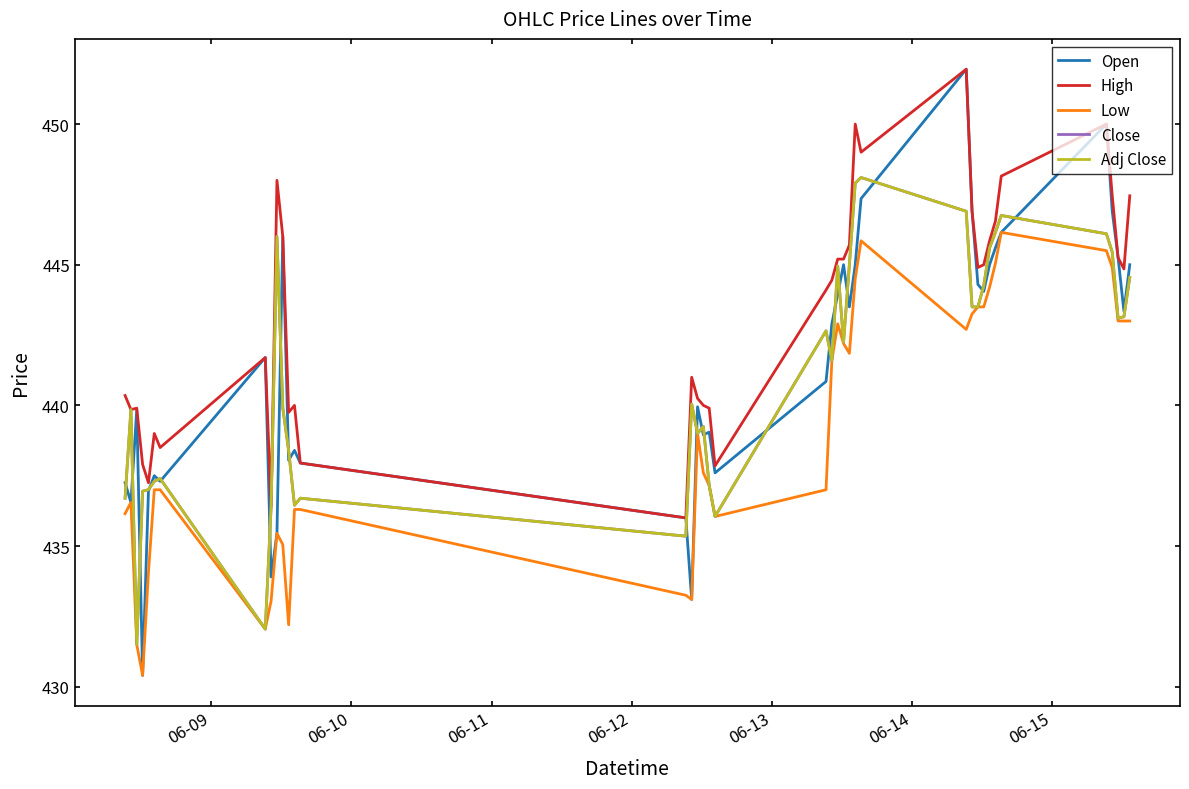

Reading right to left, extract all data points from this chart.

Open: 445.0	443.4	445.2	446.9	450.0	446.1	445.6	445.0	444.1	444.3	446.9	451.9	447.4	445.0	443.5	445.0	443.9	442.9	440.9	437.6	439.1	438.9	439.9	433.1	436.0	437.9	438.4	438.1	446.0	435.4	433.9	441.7	437.3	437.5	436.9	430.4	439.9	436.6	437.2
High: 447.4	444.9	445.2	447.4	450.0	448.1	446.6	445.9	445.0	444.9	446.9	451.9	449.0	450.0	445.7	445.2	445.2	444.4	444.1	437.9	439.9	440.0	440.2	441.0	436.0	437.9	440.0	439.8	446.0	448.0	436.4	441.7	438.5	439.0	437.2	437.9	439.9	439.9	440.4
Low: 443.0	443.0	443.0	444.9	445.5	446.1	445.1	444.2	443.5	443.5	443.2	442.7	445.9	444.5	441.9	442.2	442.9	441.6	437.0	436.1	437.1	437.6	439.0	433.1	433.2	436.3	436.3	432.2	435.1	435.4	433.1	432.1	437.0	437.0	434.1	430.4	431.5	436.6	436.1
Close: 444.6	443.1	443.1	445.4	446.1	446.8	446.1	445.6	444.2	443.5	443.5	446.9	448.1	447.9	445.0	442.2	444.9	441.6	442.6	436.1	437.1	439.2	439.0	440.1	435.4	436.7	436.4	438.4	439.9	446.0	436.4	432.1	437.4	437.3	437.0	436.9	431.5	439.9	436.7
Adj Close: 444.6	443.1	443.1	445.4	446.1	446.8	446.1	445.6	444.2	443.5	443.5	446.9	448.1	447.9	445.0	442.2	444.9	441.6	442.6	436.1	437.1	439.2	439.0	440.1	435.4	436.7	436.4	438.4	439.9	446.0	436.4	432.1	437.4	437.3	437.0	436.9	431.5	439.9	436.7